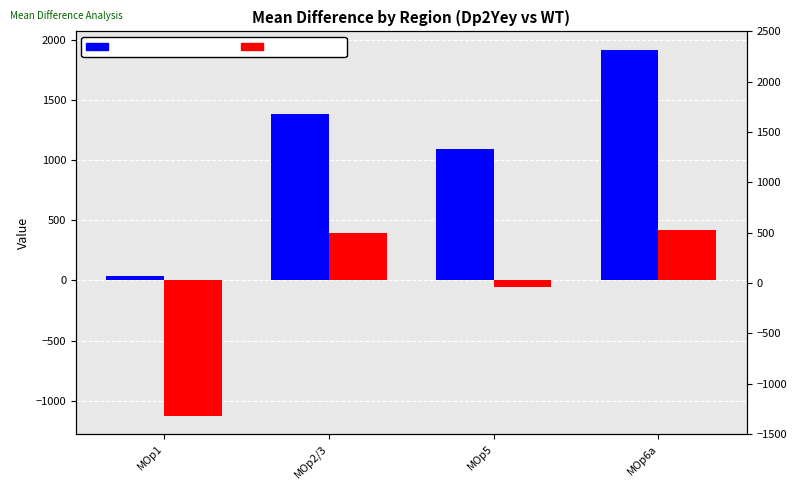

Where is WT (bca_low) nearest to the value -352?

MOp5